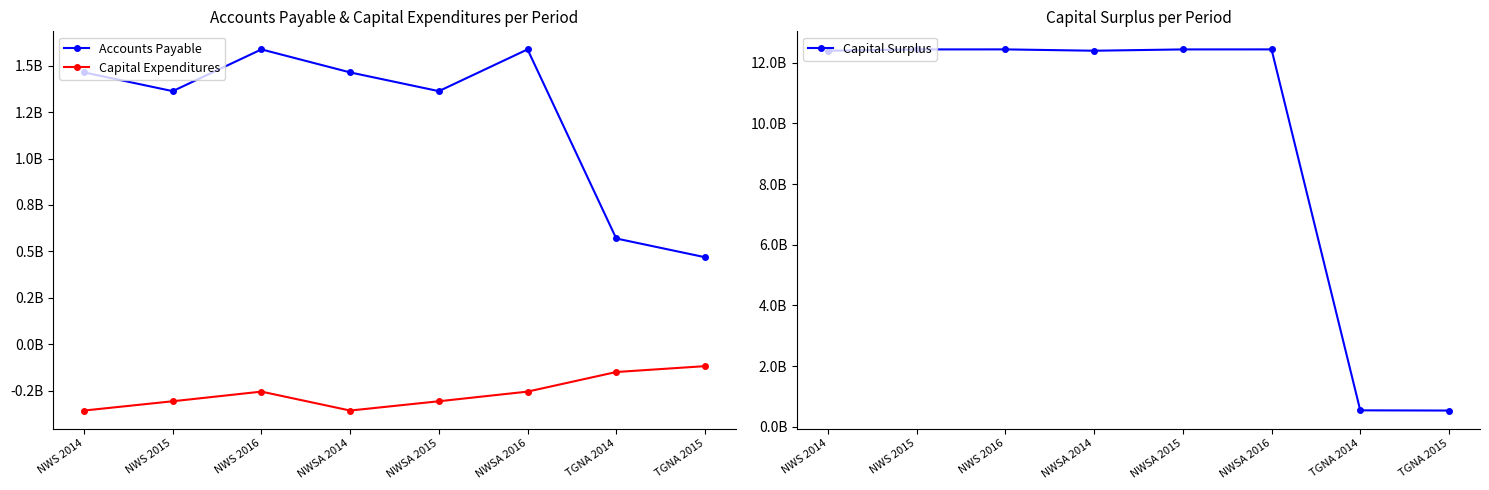

At which category is the sum across all series the highest?

NWS 2016